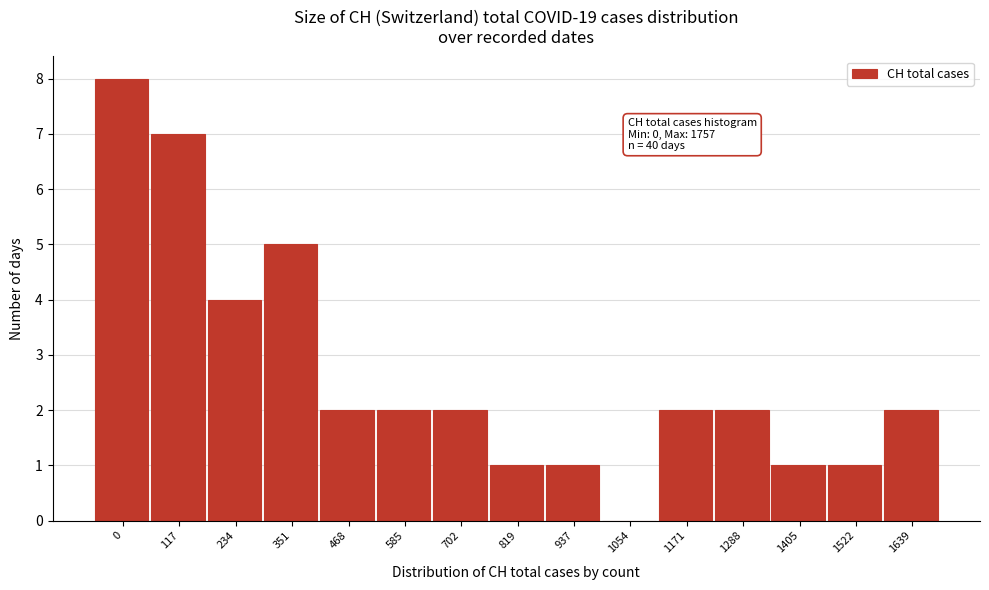

Reading left to right, transcribe all the data shown in this chart.

0=8	117=7	234=4	351=5	468=2	585=2	702=2	819=1	937=1	1054=0	1171=2	1288=2	1405=1	1522=1	1639=2